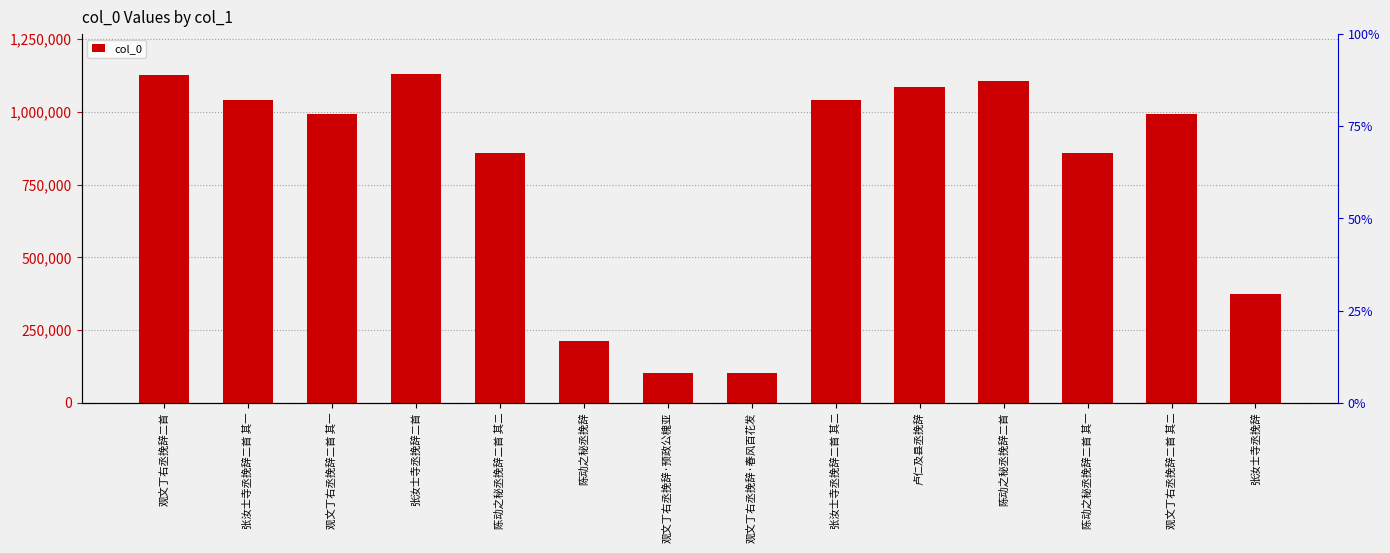

What is the label of the 4th bar from the right?

陈动之秘丞挽辞二首